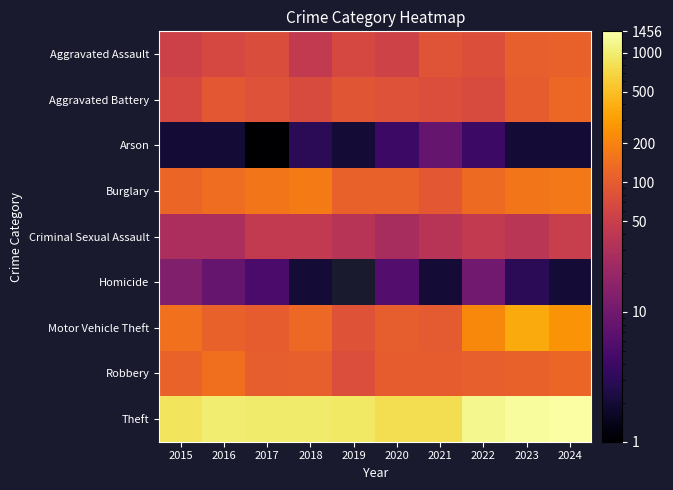

At how many categories does at least one series exceed 961?

6